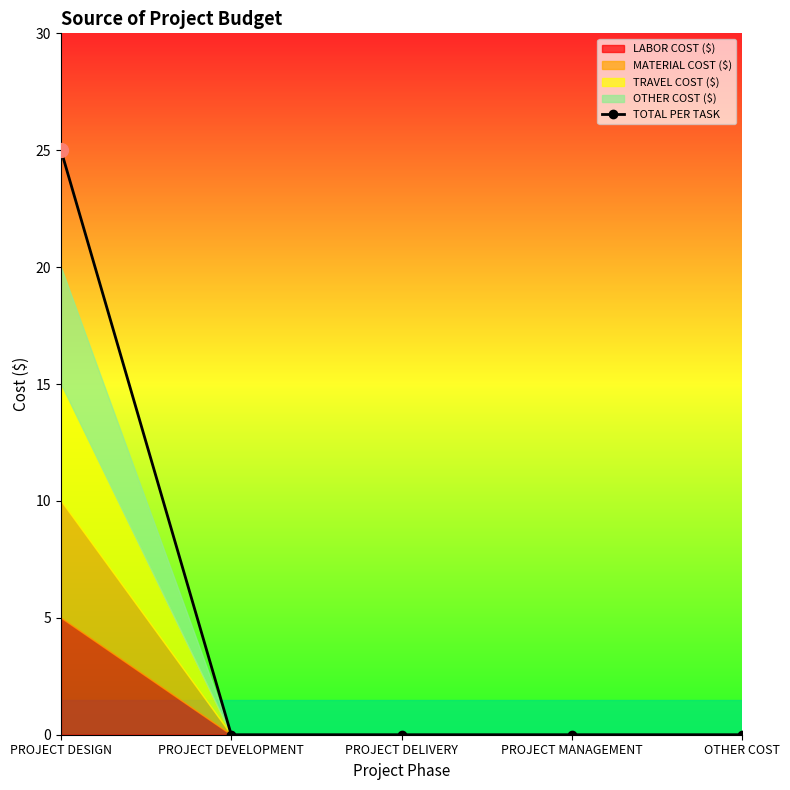

What is the average value?

5